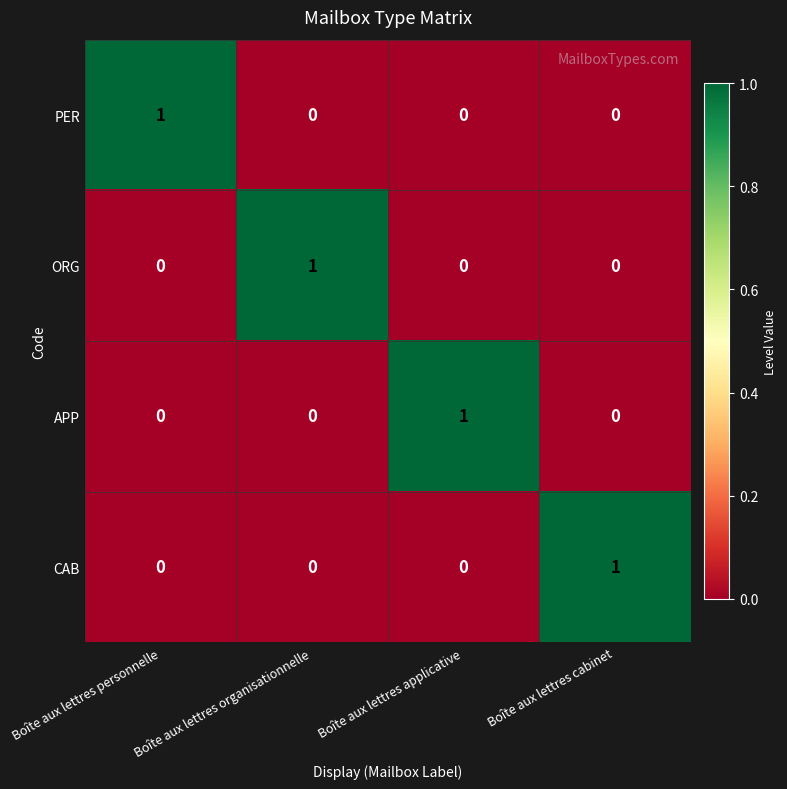

Count the number of categories in the chart.

4